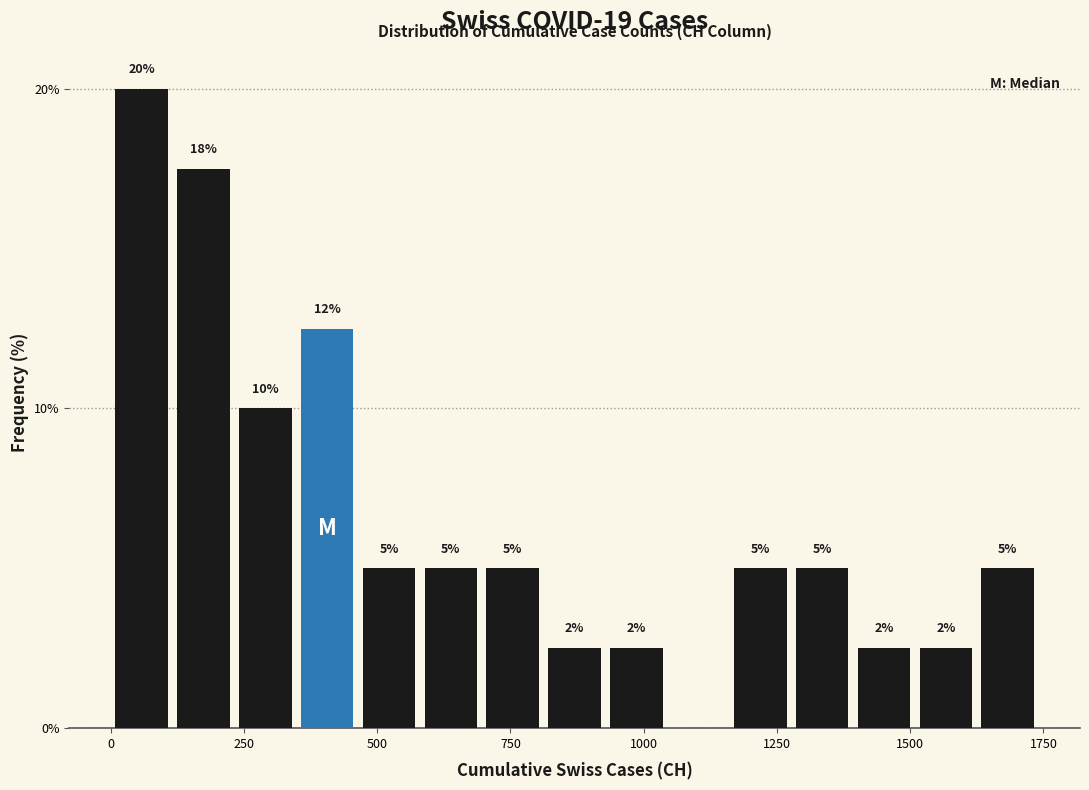

Around what value on the x-axis is the tallest bar? Give the approximate position of its centre, as read against the axis.

50